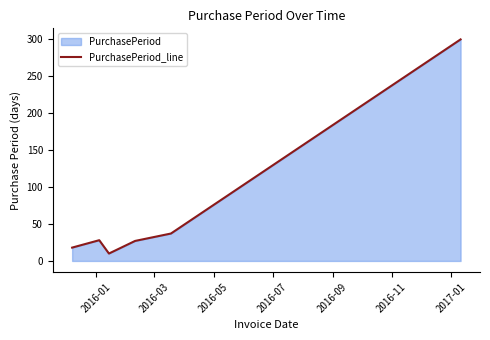

What is the smallest value displayed?

10